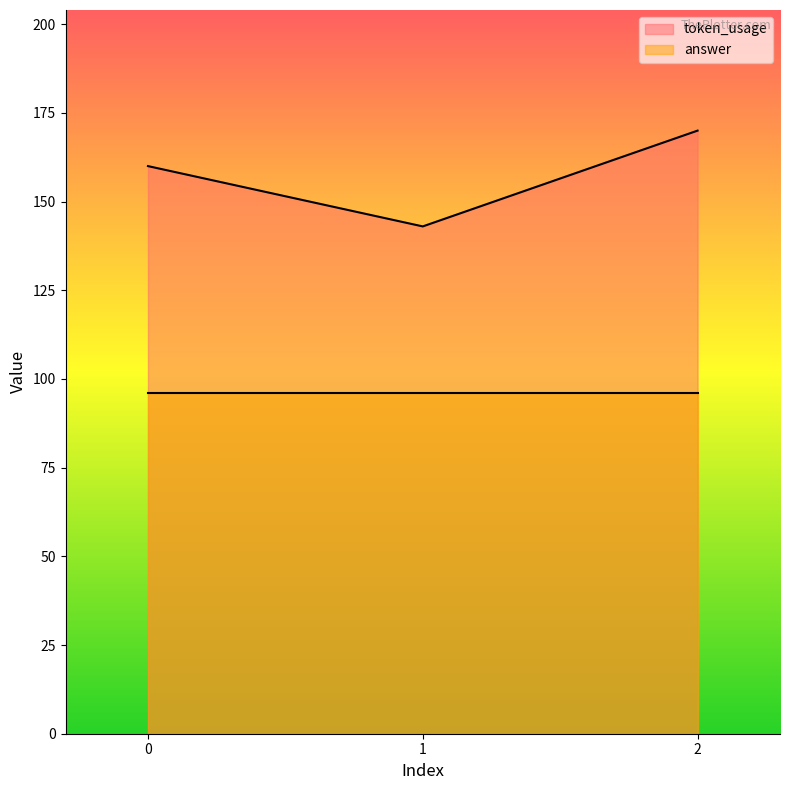

List the labels in order of value, smallest first.

1, 0, 2